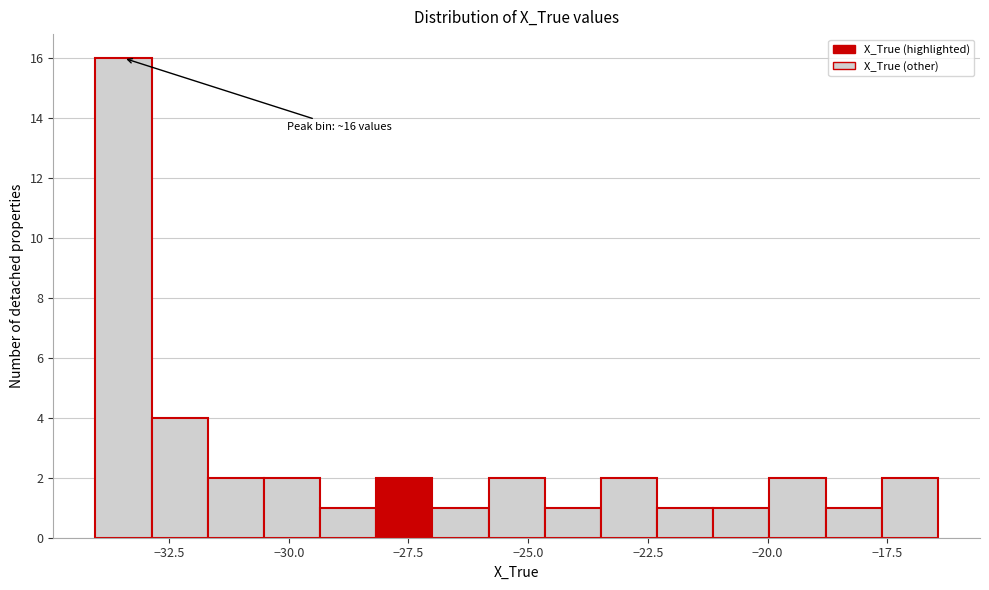

Read against the x-axis, roughly where is the centre of the tallest bar?

-33.5